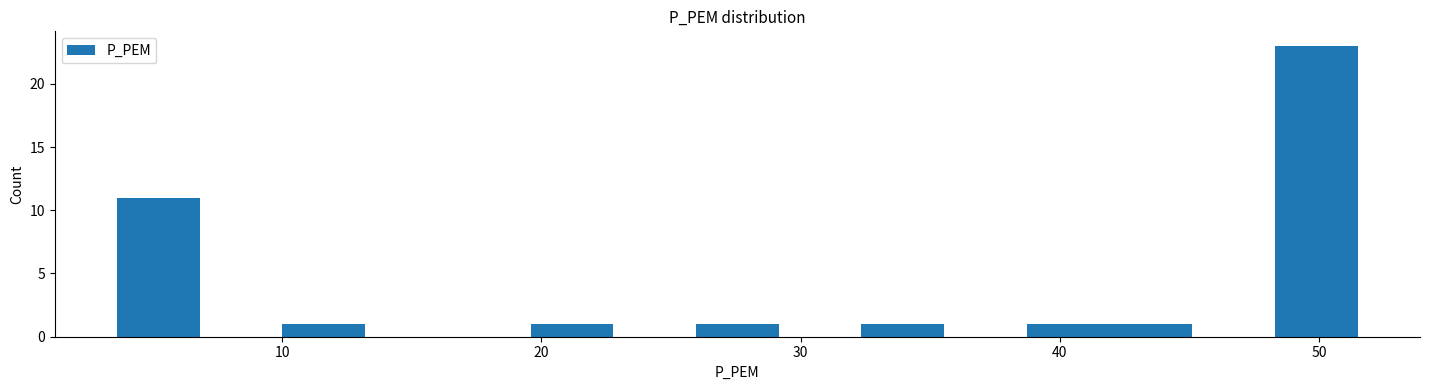

Around what value on the x-axis is the tallest bar? Give the approximate position of its centre, as read against the axis.

50